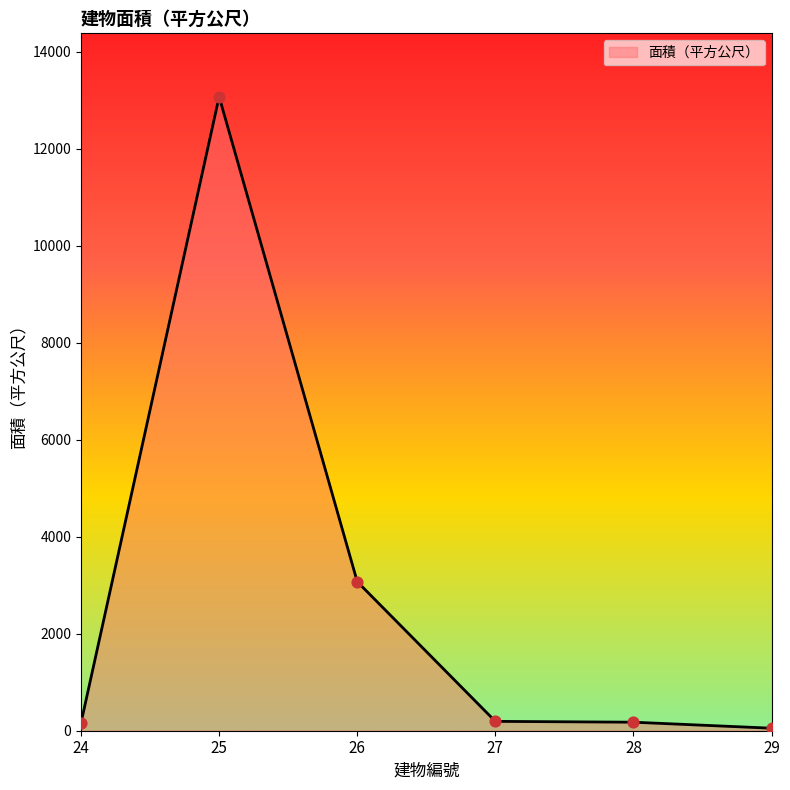

What is the ratio of the value at 25 to the value at 24?

80.2